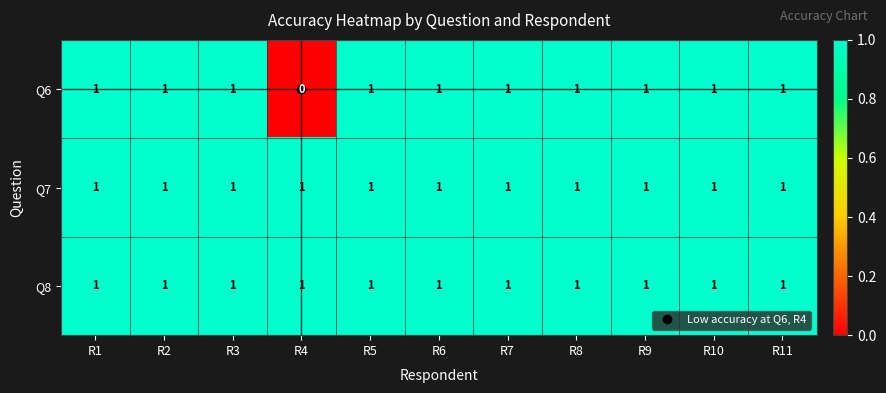

How many Q6 values are between 1 and 2?

10